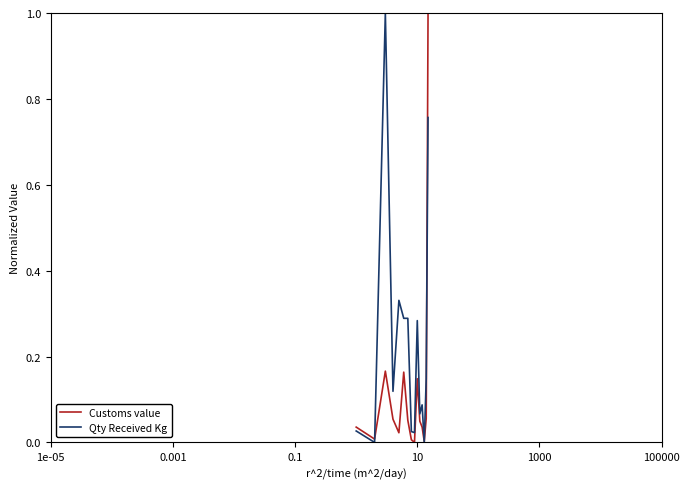

How many interior local peaks does the Customs value series have?

3